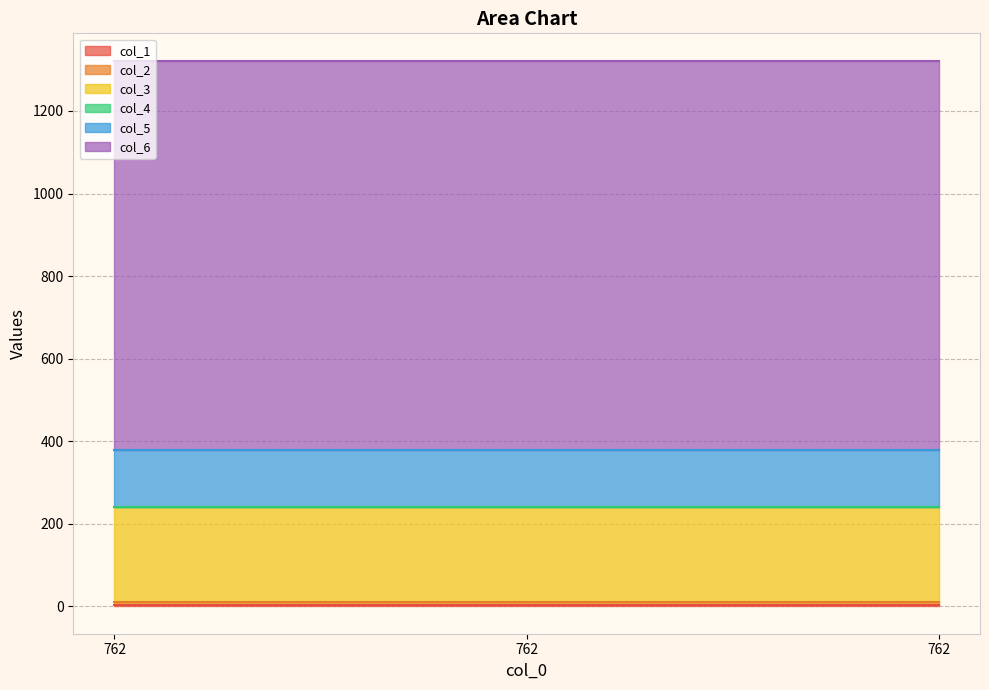

How many lines are shown in the chart?

6